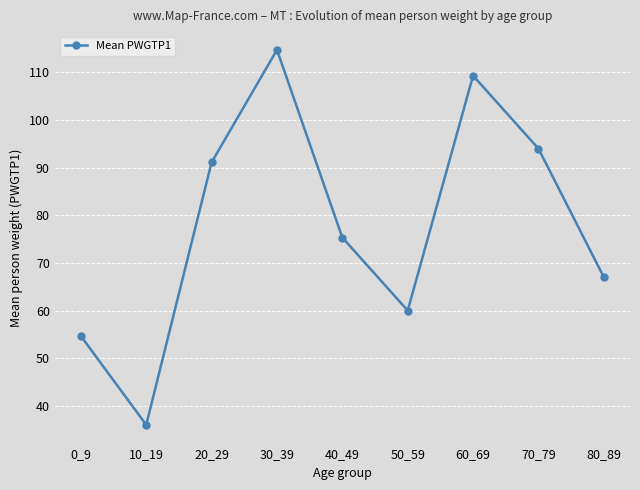

List the labels in order of value, largest first.

30_39, 60_69, 70_79, 20_29, 40_49, 80_89, 50_59, 0_9, 10_19